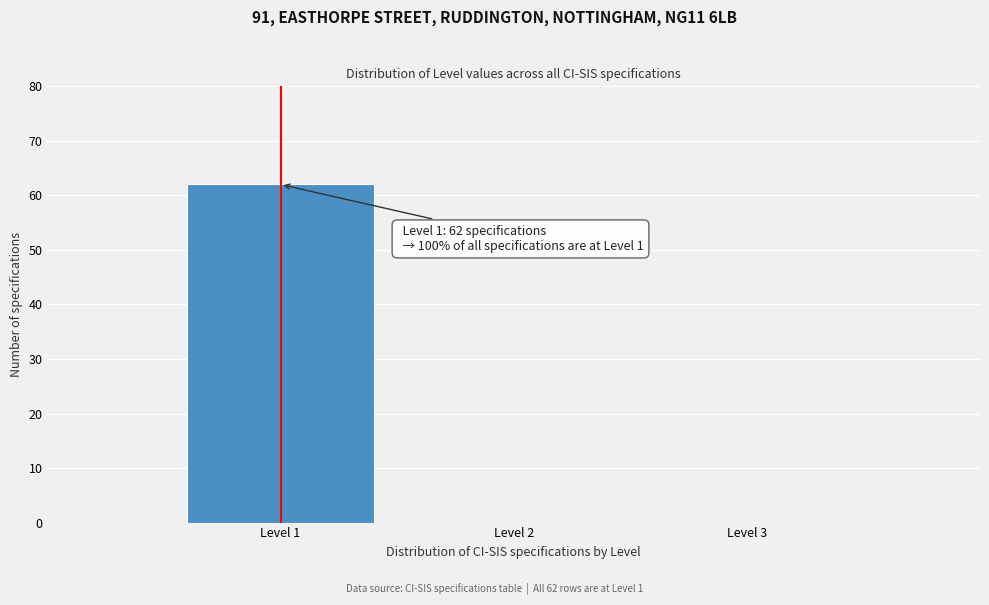

Reading left to right, transcribe all the data shown in this chart.

Level 1=62	Level 2=0	Level 3=0